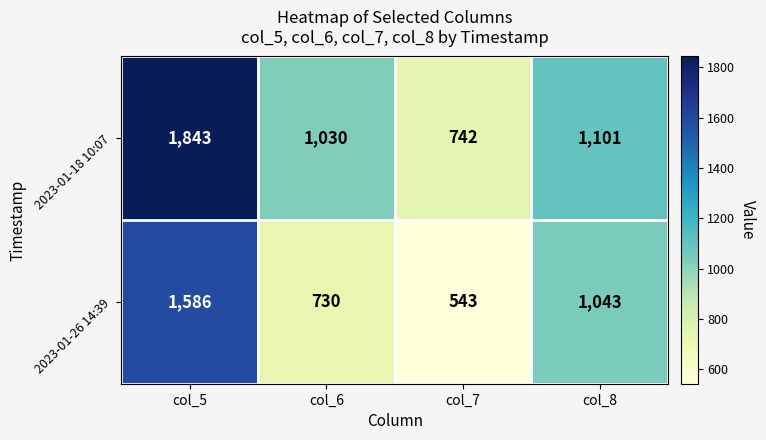

How many series are shown in this chart?

2